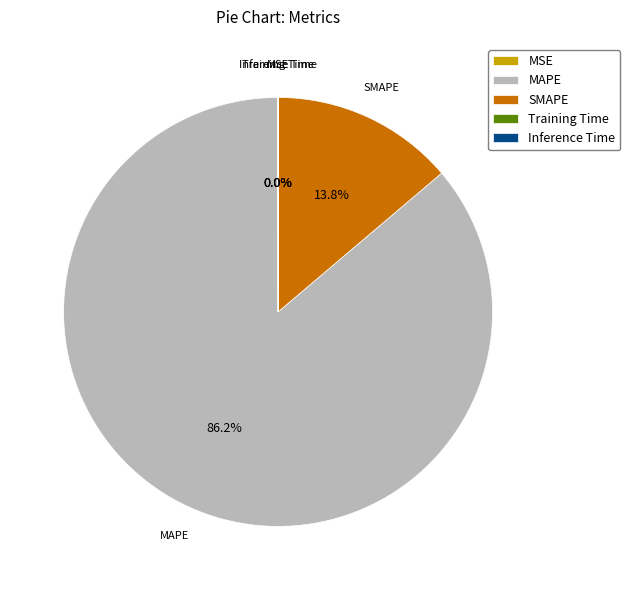

Combined, do SMAPE and MAPE account for over 50%?

Yes